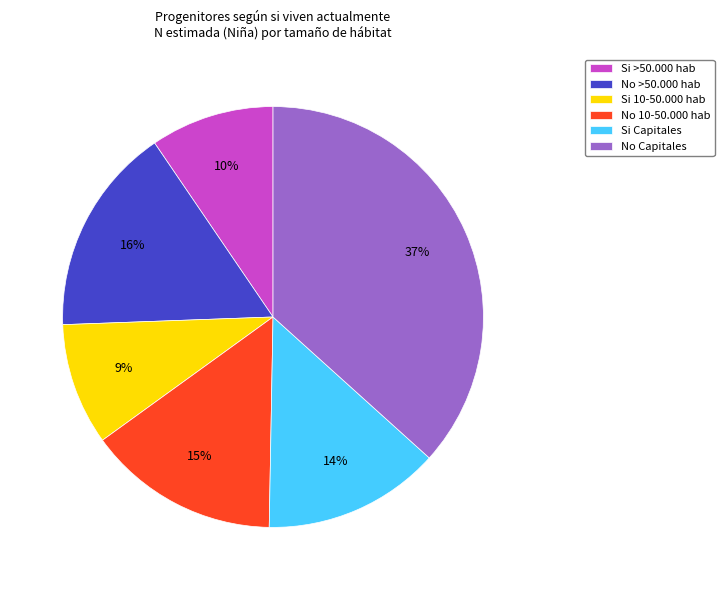

Which category has the biggest portion of the pie?

No Capitales